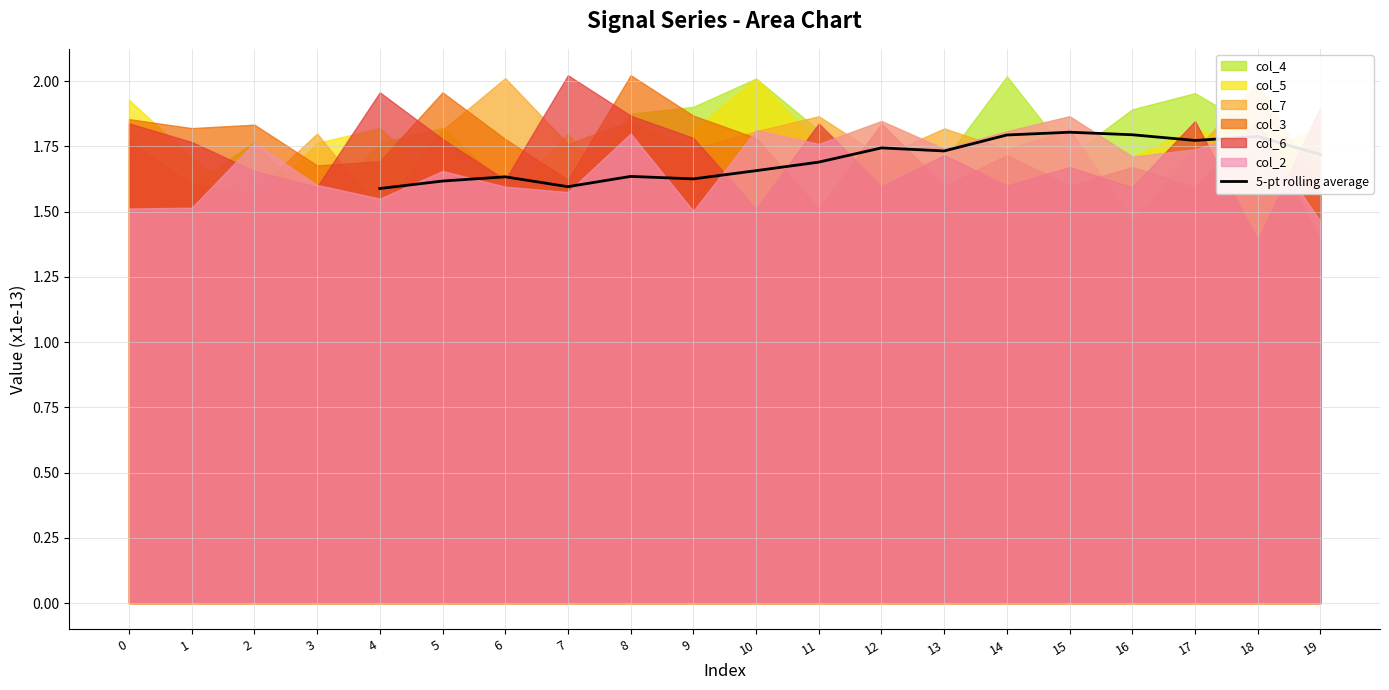

What is the difference between the maximum and minimum values?

0.2